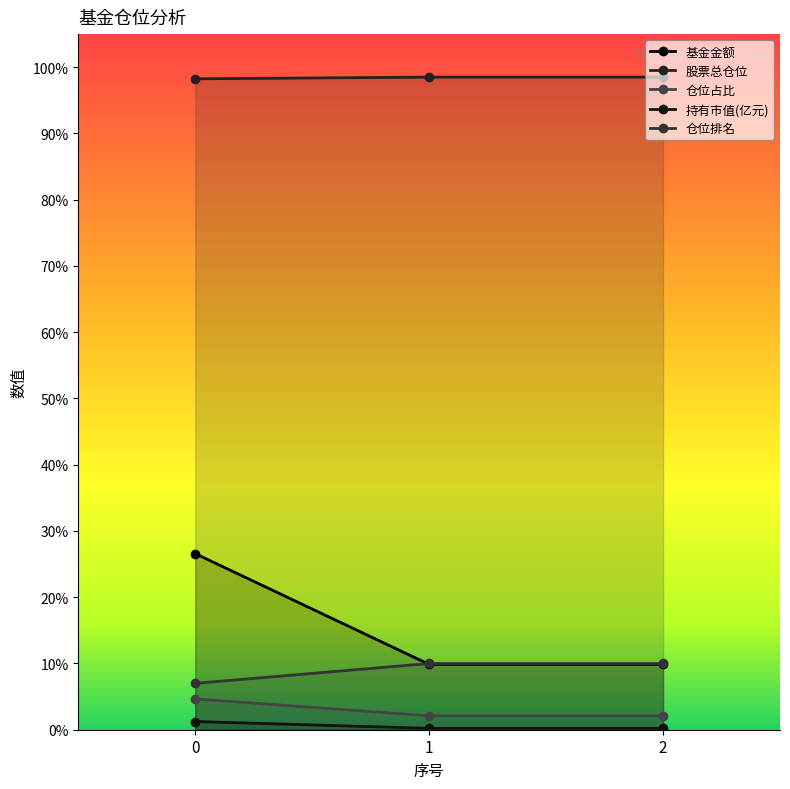

How many lines are shown in the chart?

5